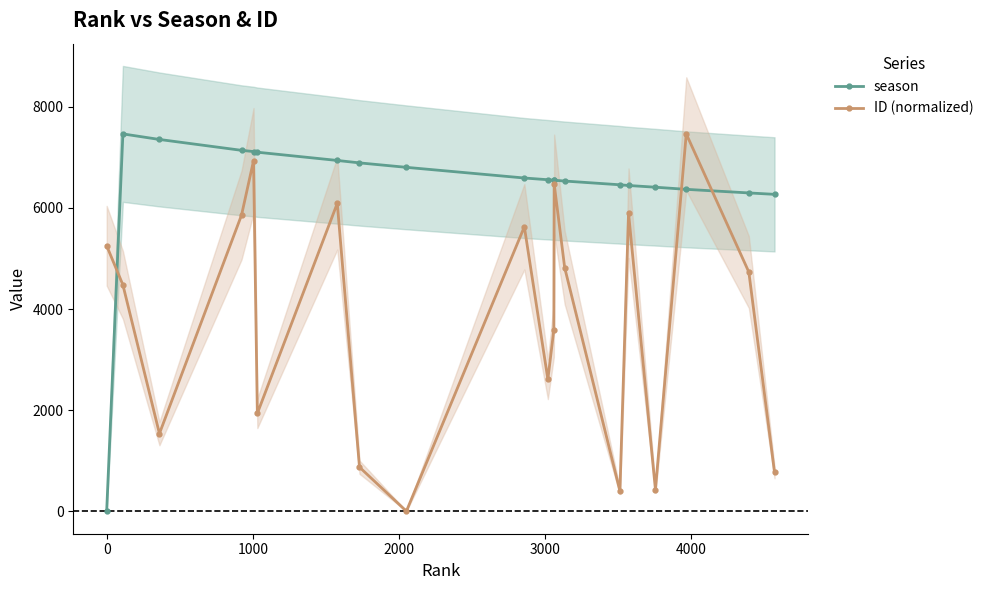

Reading right to left, extract all data points from this chart.

season: 6269.0	6297.0	6368.0	6410.0	6444.0	6458.0	6532.0	6548.0	6549.0	6558.0	6592.0	6803.0	6891.0	6939.0	7102.0	7115.0	7139.0	7354.0	7464.0	0.0
ID (normalized): 771.2	4733.8	7464.0	432.8	5896.6	403.7	4820.3	6478.4	3594.2	2613.4	5627.9	5.0	875.3	6091.7	1938.7	6934.3	5860.4	1539.2	4479.7	5253.2